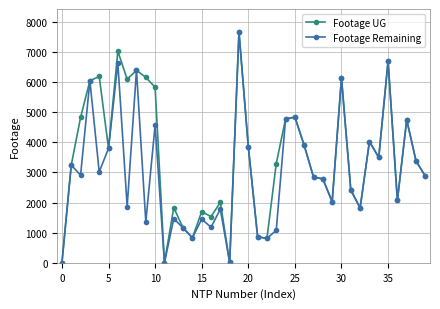

What are all the series names shown in the legend?

Footage UG, Footage Remaining